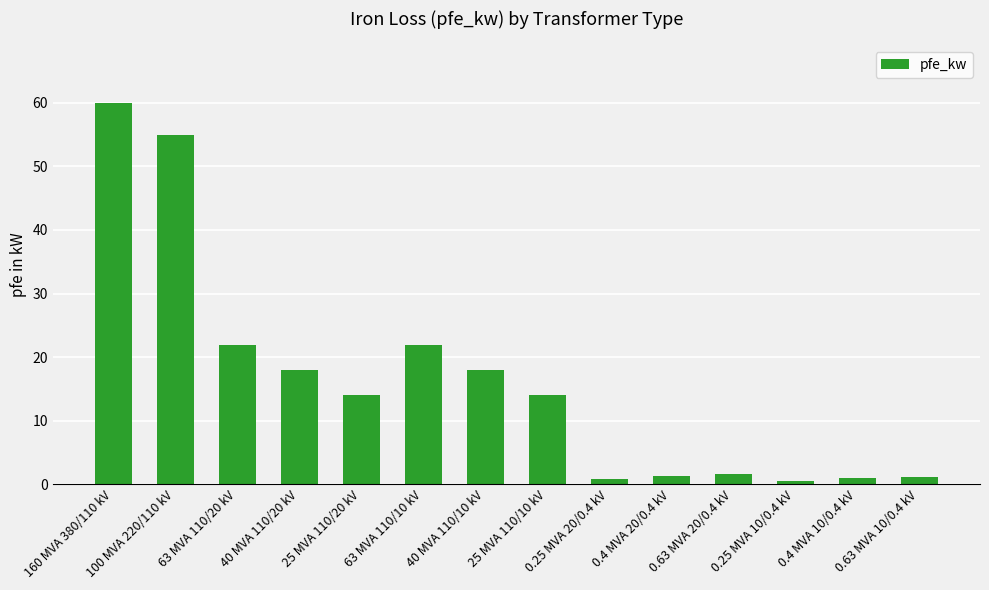

At which label does the data first exceed 14?

160 MVA 380/110 kV